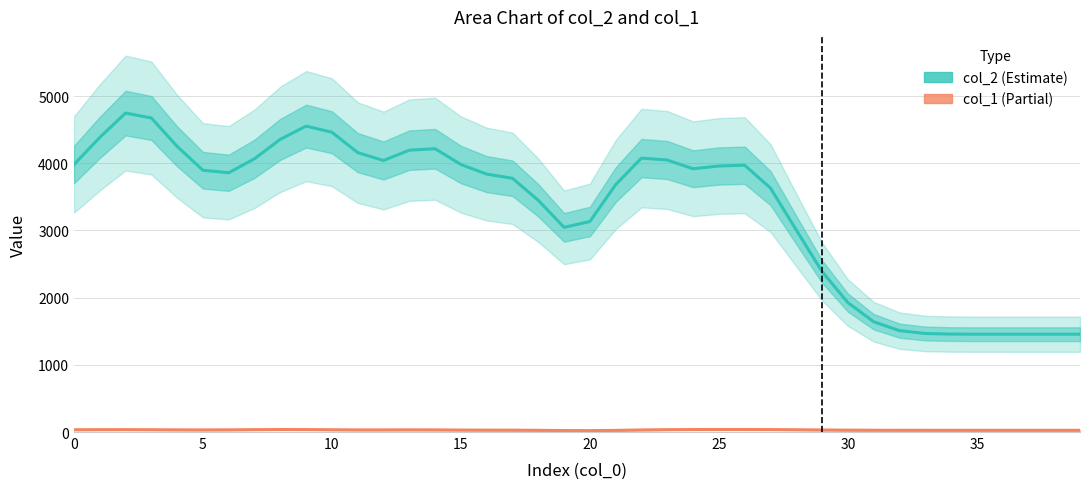

Does the chart display data point markers on the line(s)?

No